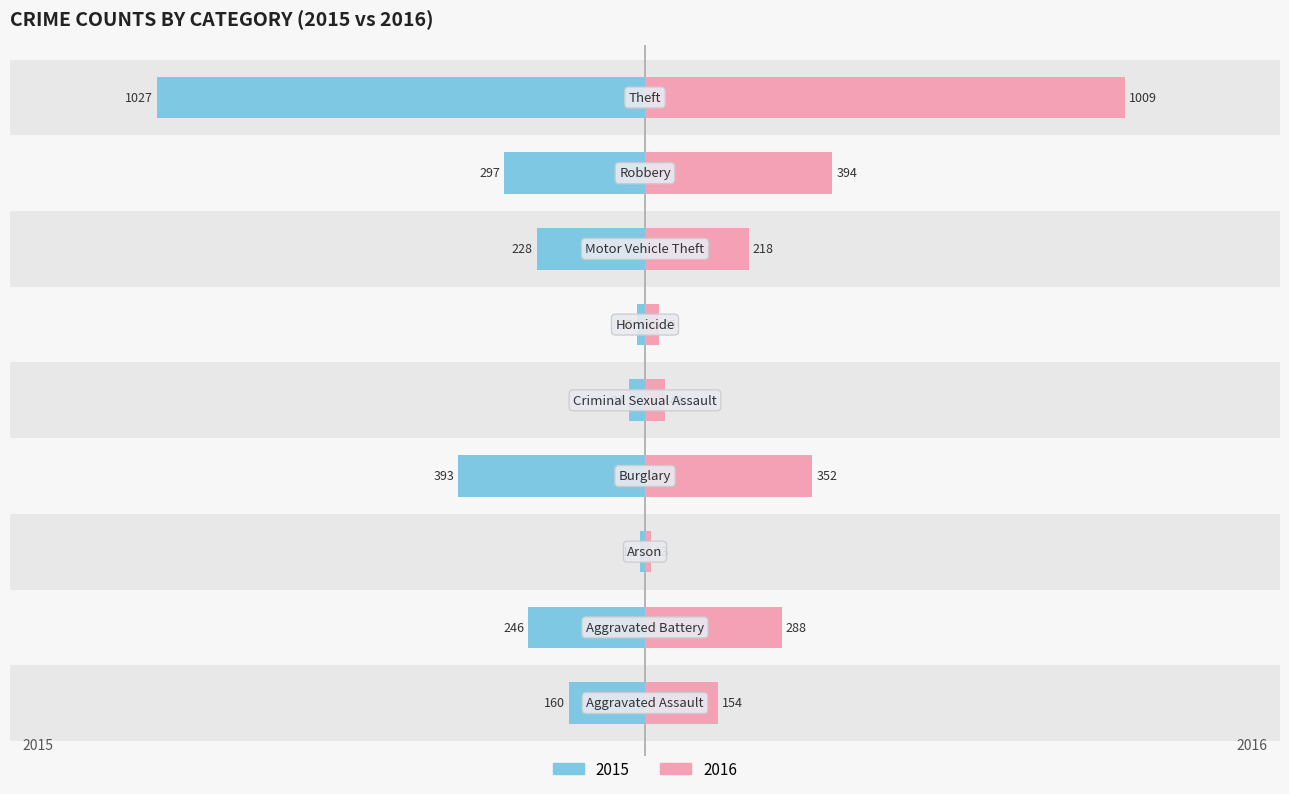

Is it true that 2015 equals -297 at Robbery?

True